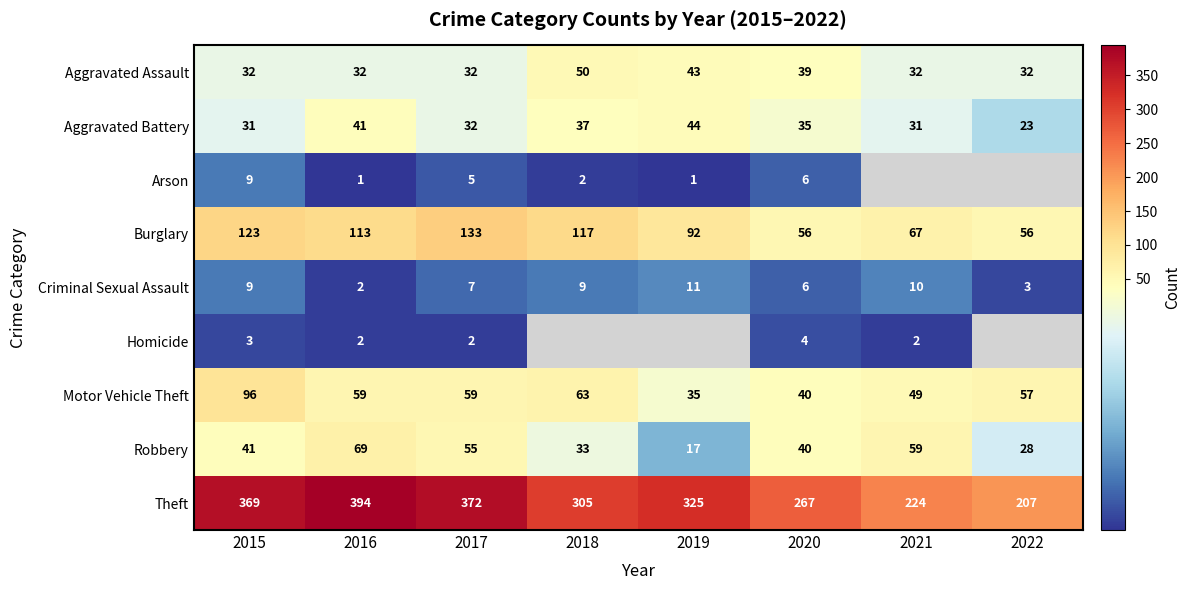

What is the spread (max minus min) of values at 2016?

393